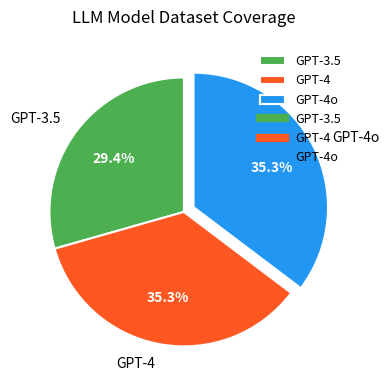

Does GPT-4 account for over 50% of the chart?

No